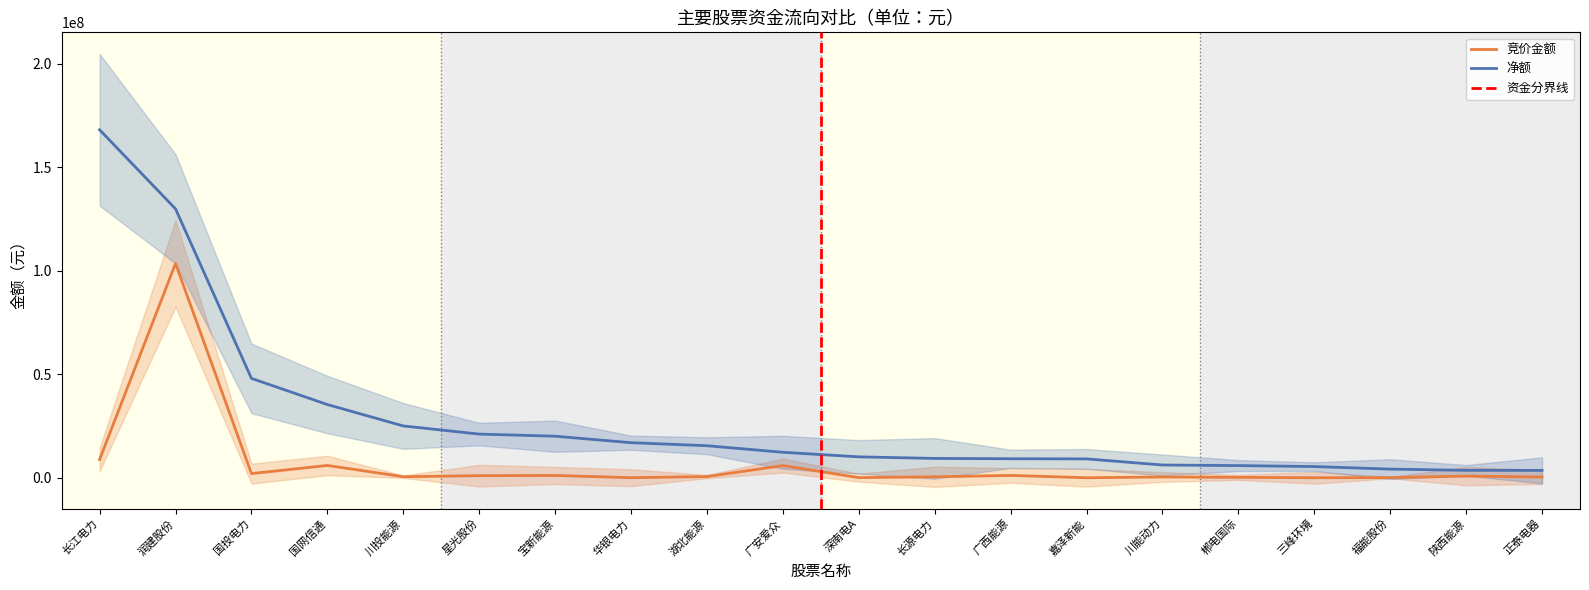

What position from the left is 正泰电器?

20